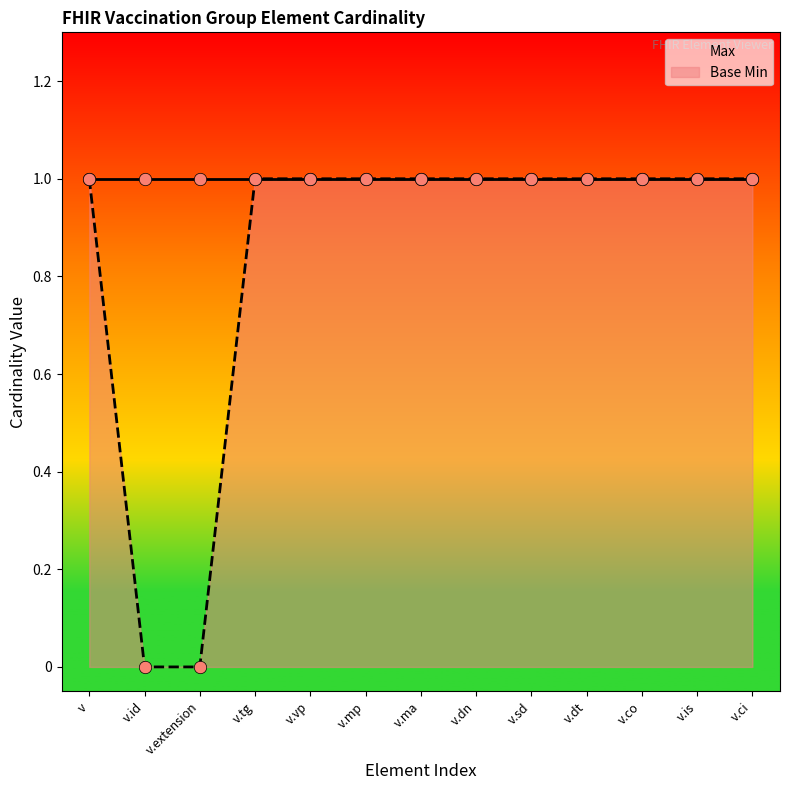

What are all the series names shown in the legend?

Max, Base Min